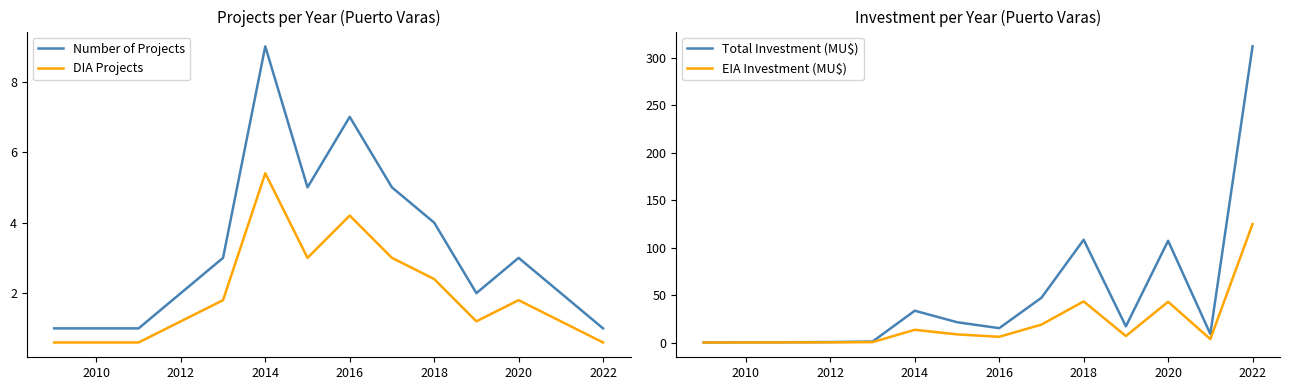

How many lines are shown in the chart?

4